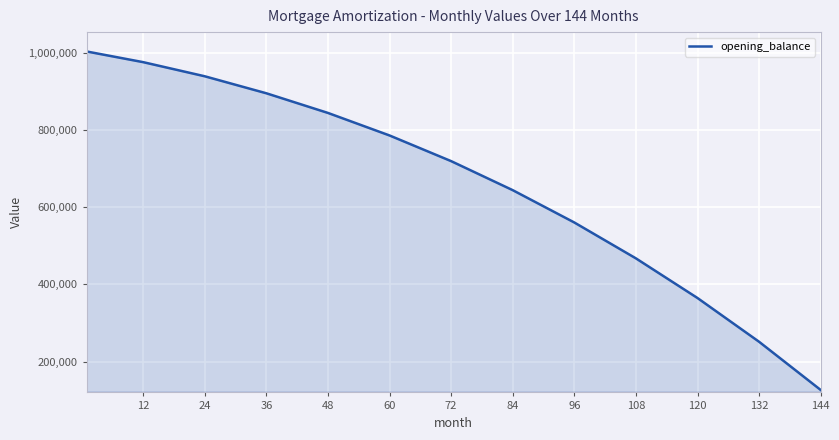

What is the maximum value shown in the chart?

1003333.3